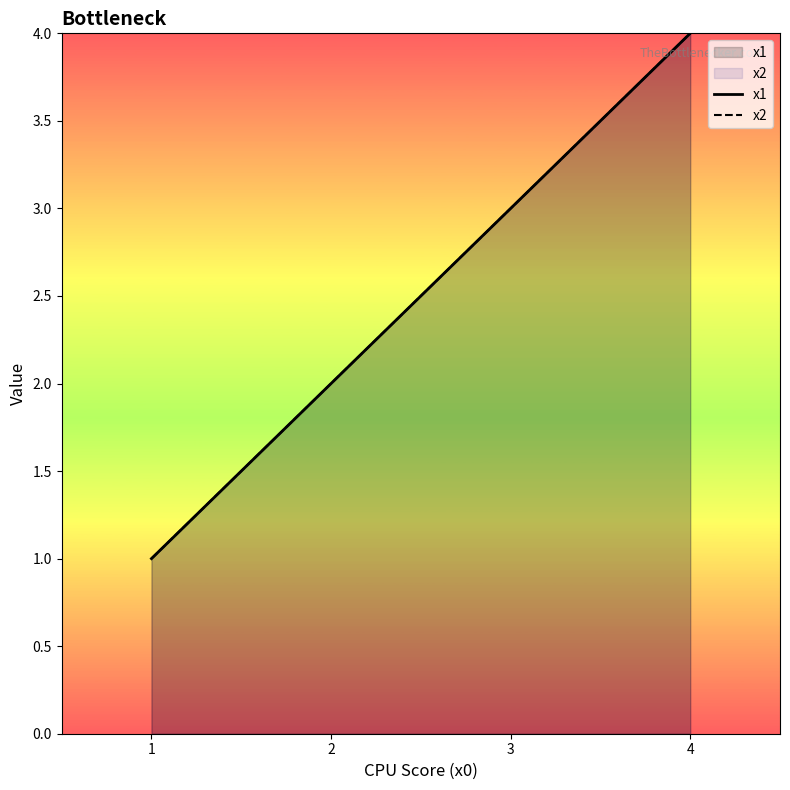

Rank the series by their maximum value, from highest to lowest.

x1, x2